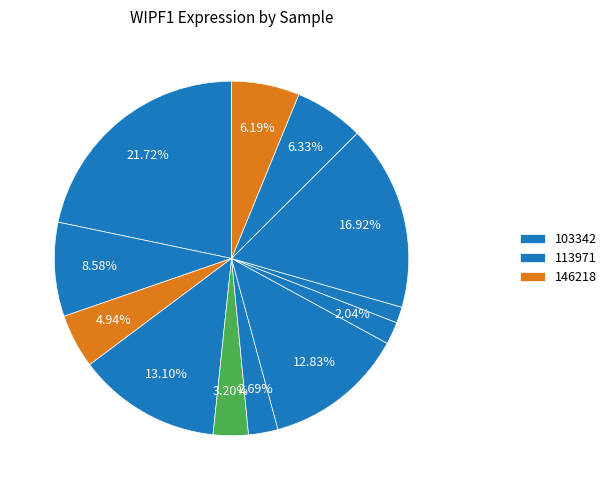

How many slices are in this pie chart?

12